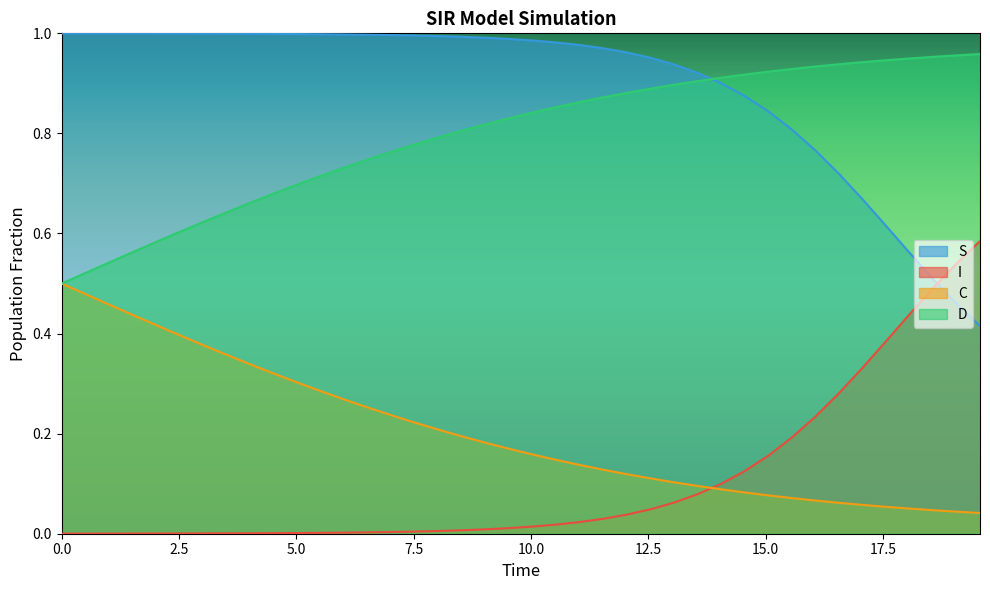

Which series has the largest total across all categories?

S